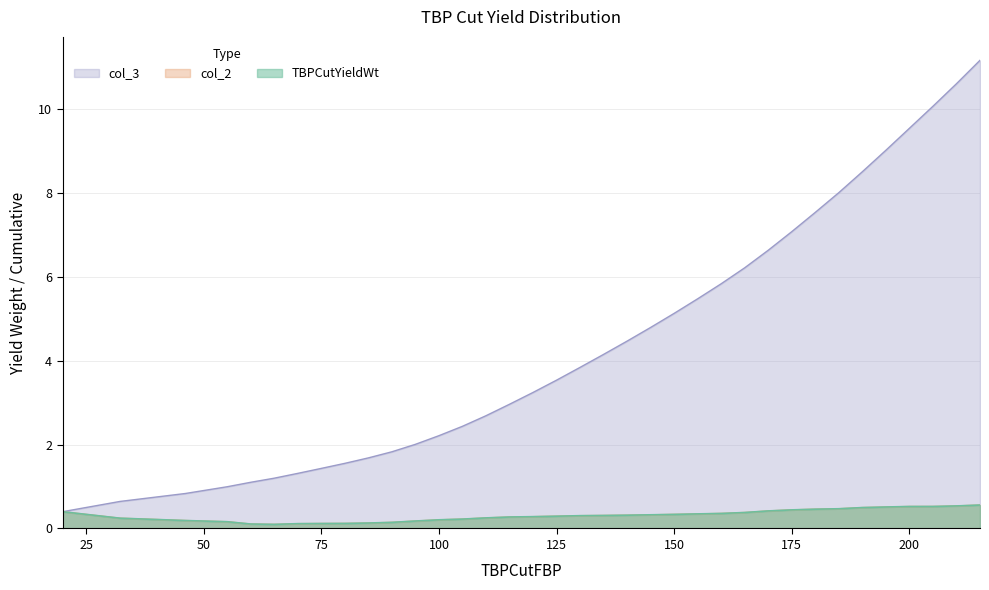

How many lines are shown in the chart?

3